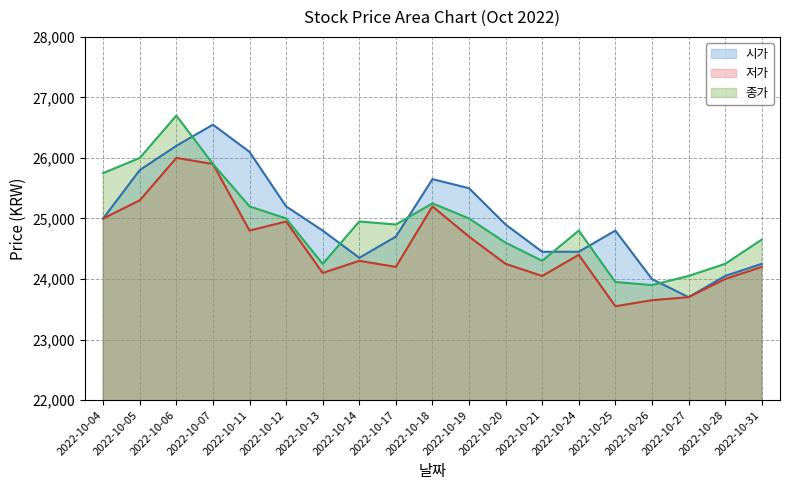

List the series in order of their peak value, highest first.

종가, 시가, 저가